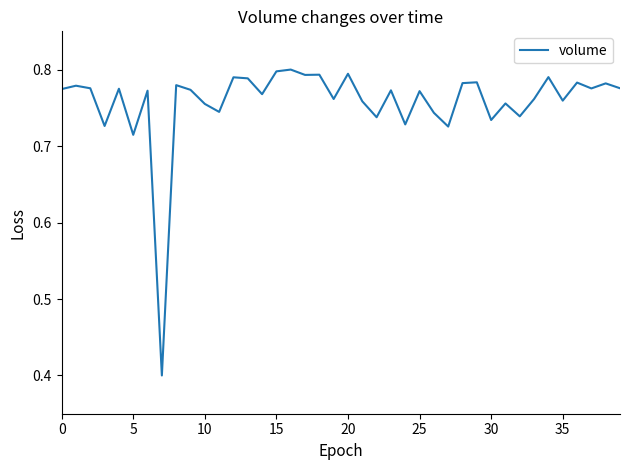

What is the smallest value displayed?

0.4